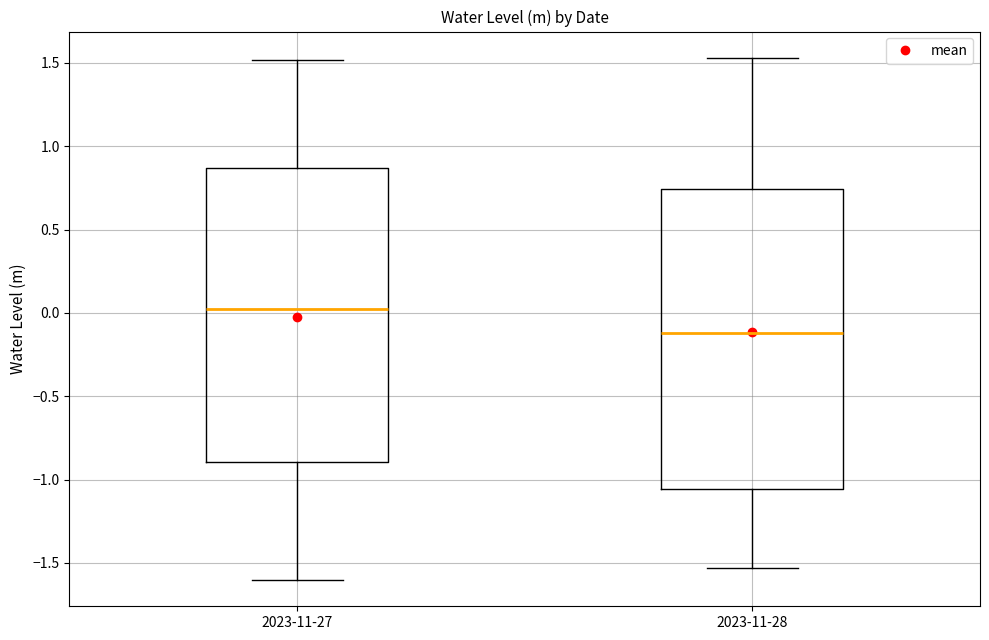

Reading left to right, read every box against the y-axis: the position of its median line, the range the box covers, and the ends of its whiskers. The values are not printed on the chart, so give them approximately, as read against the axis.

2023-11-27: median 0.00, box -0.90 to 0.85, whiskers -1.60 to 1.50
2023-11-28: median -0.10, box -1.05 to 0.75, whiskers -1.55 to 1.55